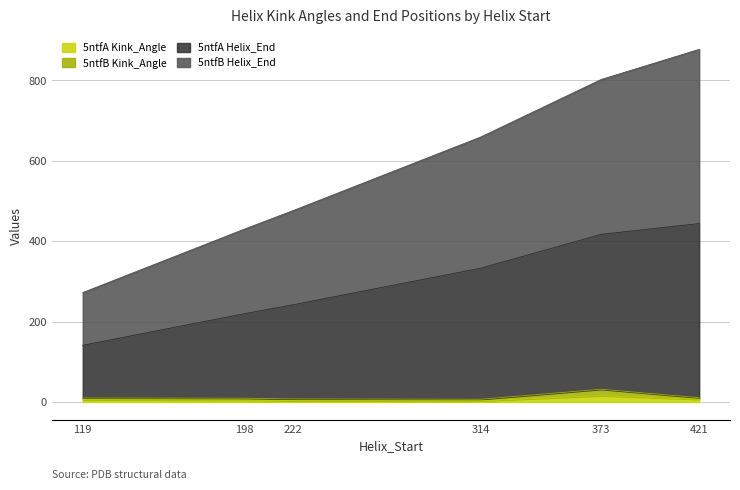

Between 373 and 198, which is larger?

373